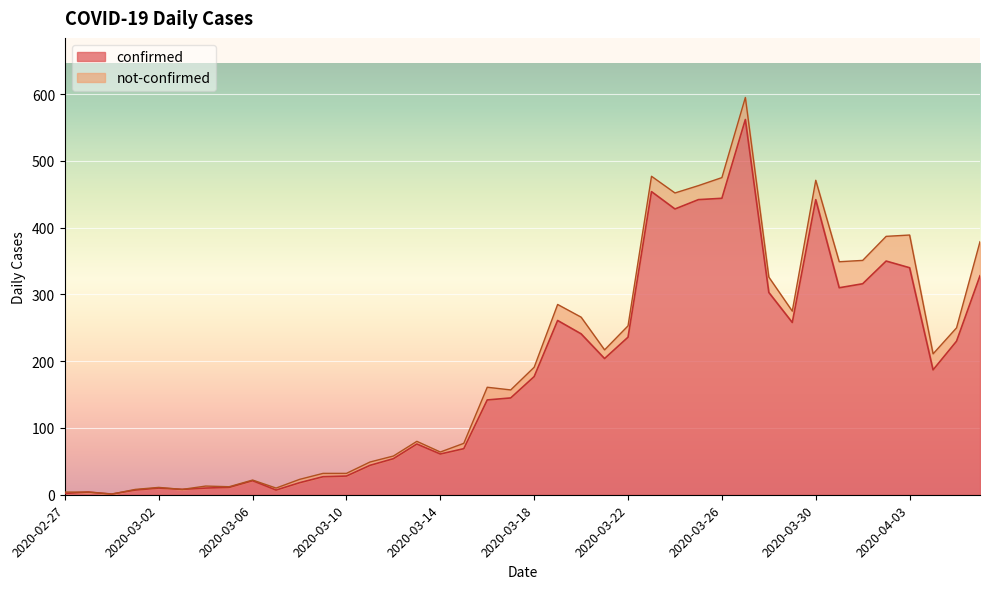

Between 2020-03-03 and 2020-03-11, which is larger?

2020-03-11